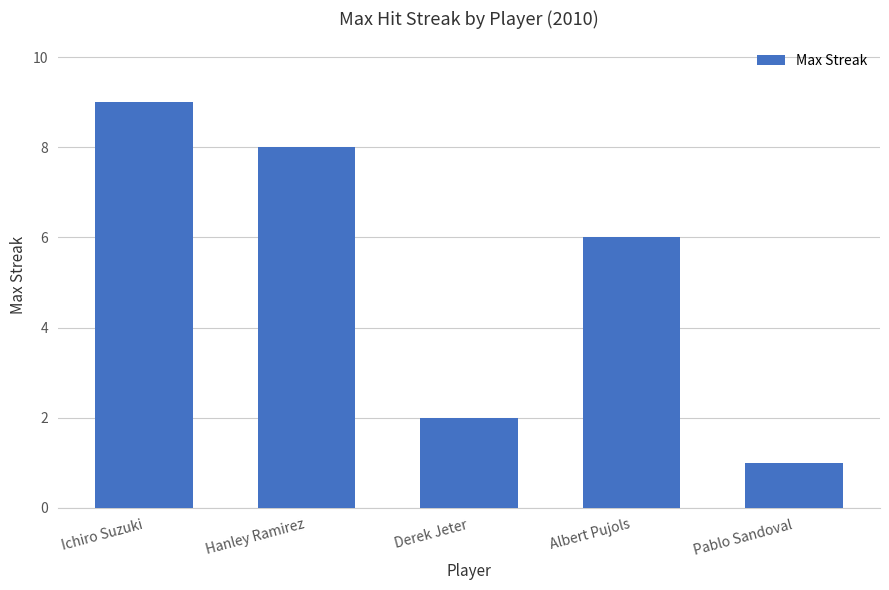

Does the chart contain any negative values?

No